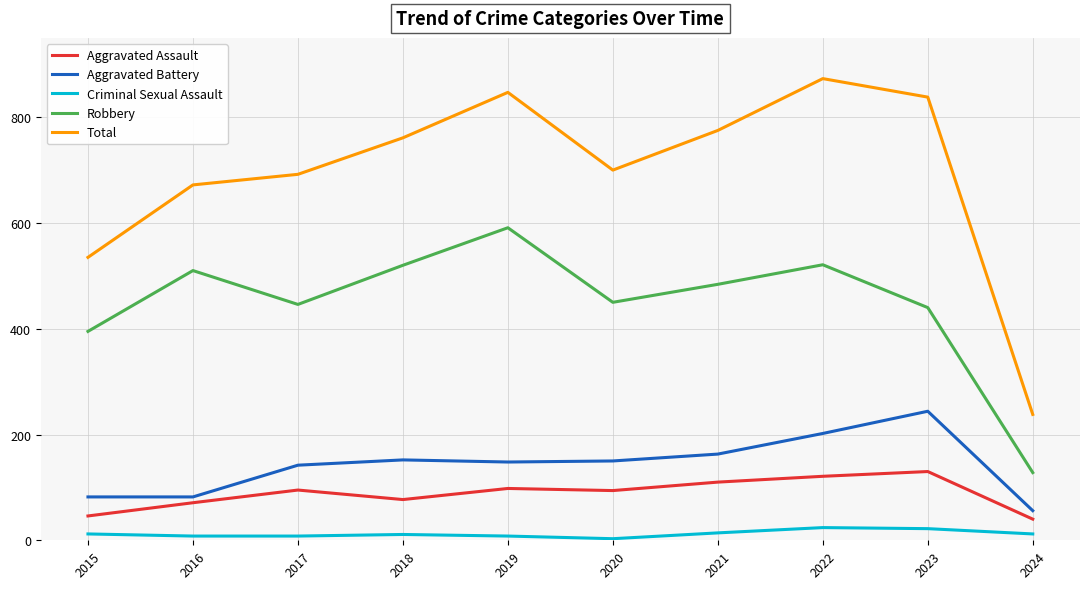

Which series has the widest spread of values?

Total